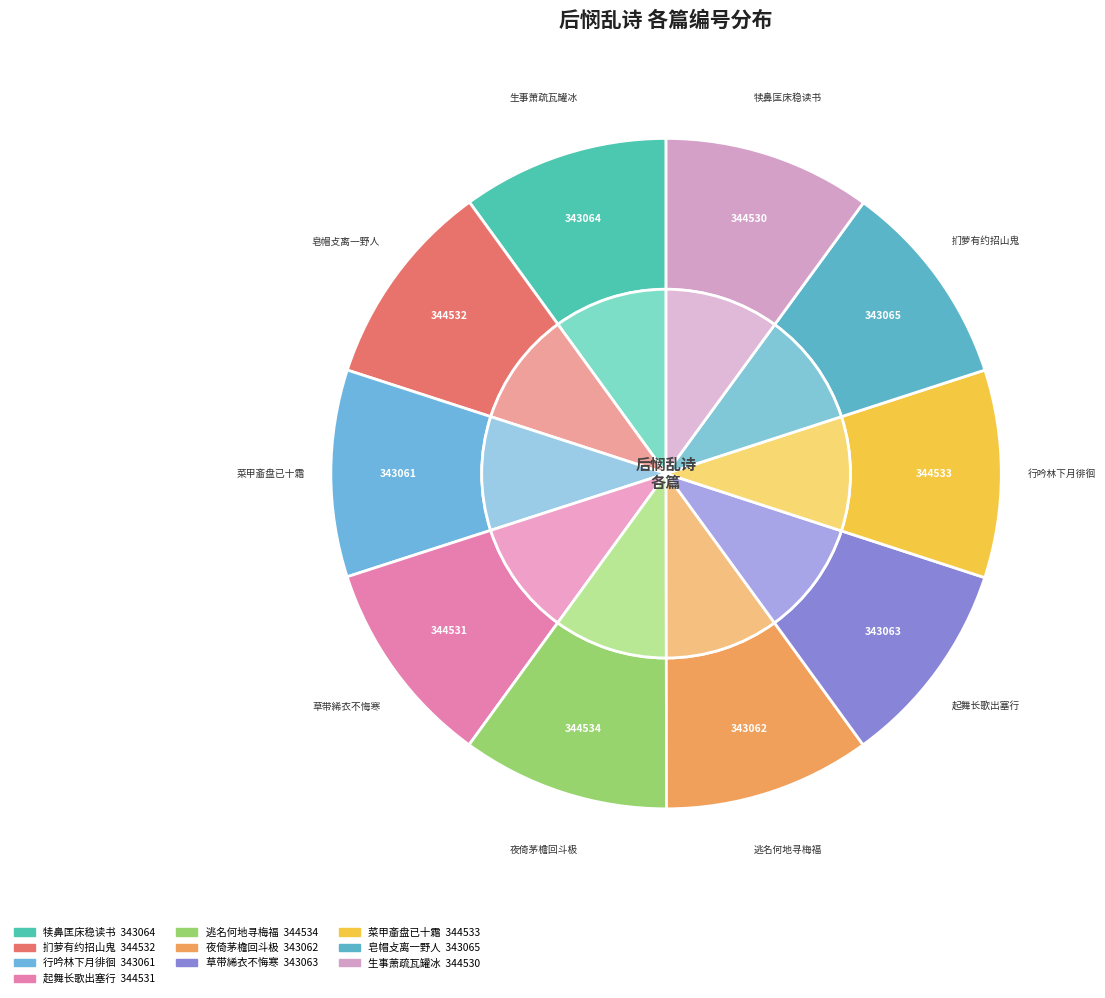

To the nearest percent, what portion does 后悯乱诗·草带絺衣不悔寒 represent?

10%